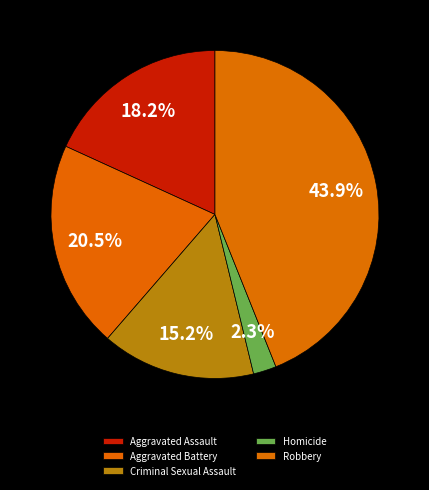

What percentage is the Criminal Sexual Assault slice, to the nearest percent?

15%